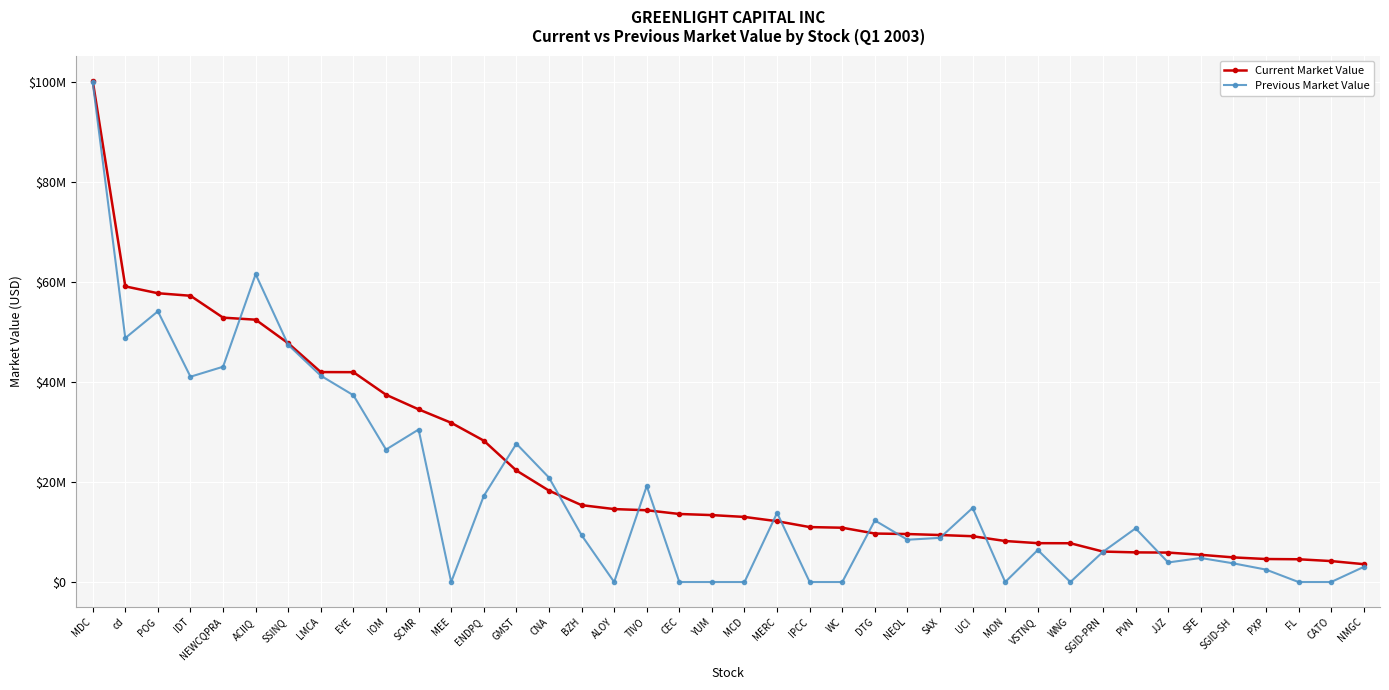

Reading right to left, list all the values displayed in this chart.

Current Market Value: NMGC=3572000	CATO=4189000	FL=4551000	PXP=4600000	SGID-SH=4922000	SFE=5444000	JJZ=5887000	PVN=5925000	SGID-PRN=6090000	WNG=7753000	VSTNQ=7769000	MON=8200000	UCI=9159000	SAX=9397000	NEOL=9597000	DTG=9694000	WC=10857000	IPCC=10987000	MERC=12160000	MCD=13014000	YUM=13382000	CEC=13605000	TIVO=14352000	ALOY=14587000	BZH=15373000	CNA=18278000	GMST=22301000	ENDPQ=28271000	MEE=31841000	SCMR=34530000	IOM=37451000	EYE=41964000	LMCA=41983000	SSINQ=47742000	ACIIQ=52460000	NEWCQPRA=52866000	IDT=57242000	POG=57750000	cd=59119000	MDC=100263000
Previous Market Value: NMGC=3014000	CATO=0	FL=0	PXP=2487000	SGID-SH=3731000	SFE=4805000	JJZ=3909000	PVN=10730000	SGID-PRN=6044000	WNG=0	VSTNQ=6399000	MON=0	UCI=14821000	SAX=8832000	NEOL=8454000	DTG=12314000	WC=0	IPCC=0	MERC=13821000	MCD=0	YUM=0	CEC=0	TIVO=19200000	ALOY=0	BZH=9375000	CNA=20890000	GMST=27657000	ENDPQ=17215000	MEE=0	SCMR=30495000	IOM=26486000	EYE=37346000	LMCA=41256000	SSINQ=47426000	ACIIQ=61555000	NEWCQPRA=43049000	IDT=41055000	POG=54132000	cd=48784000	MDC=99950000